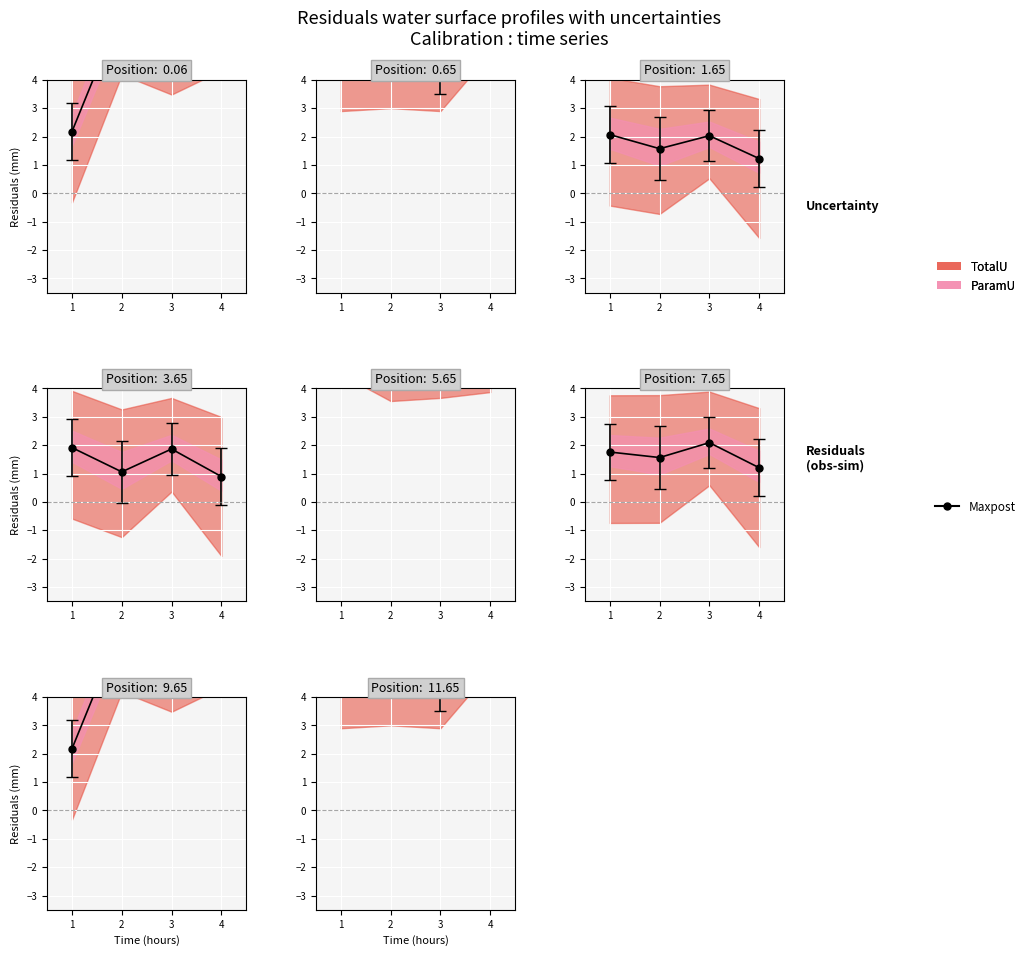

Which category has the highest value across all series?

4